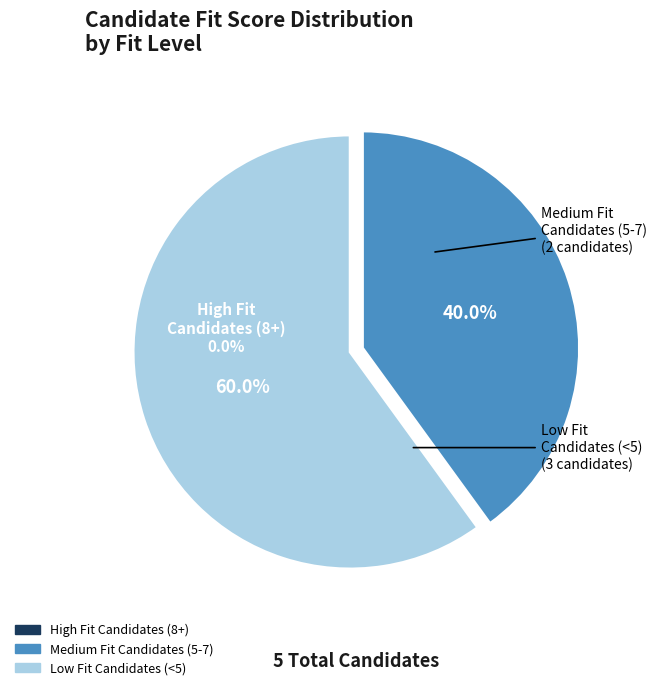

Rank the categories by value from highest to lowest.

Low Fit Candidates (<5), Medium Fit Candidates (5-7), High Fit Candidates (8+)